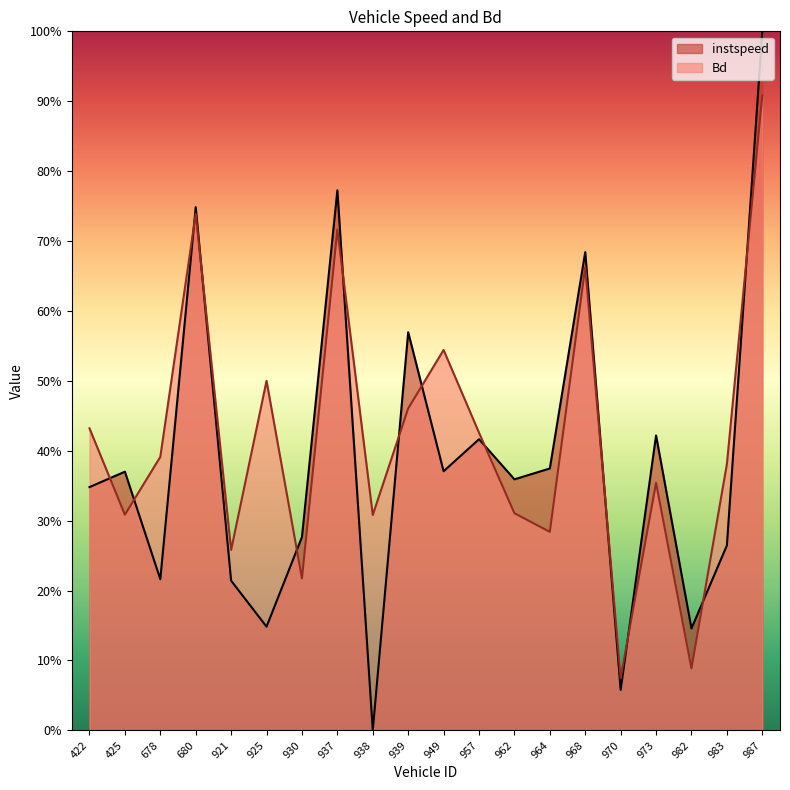

At which label does instspeed reach its peak?

987.0